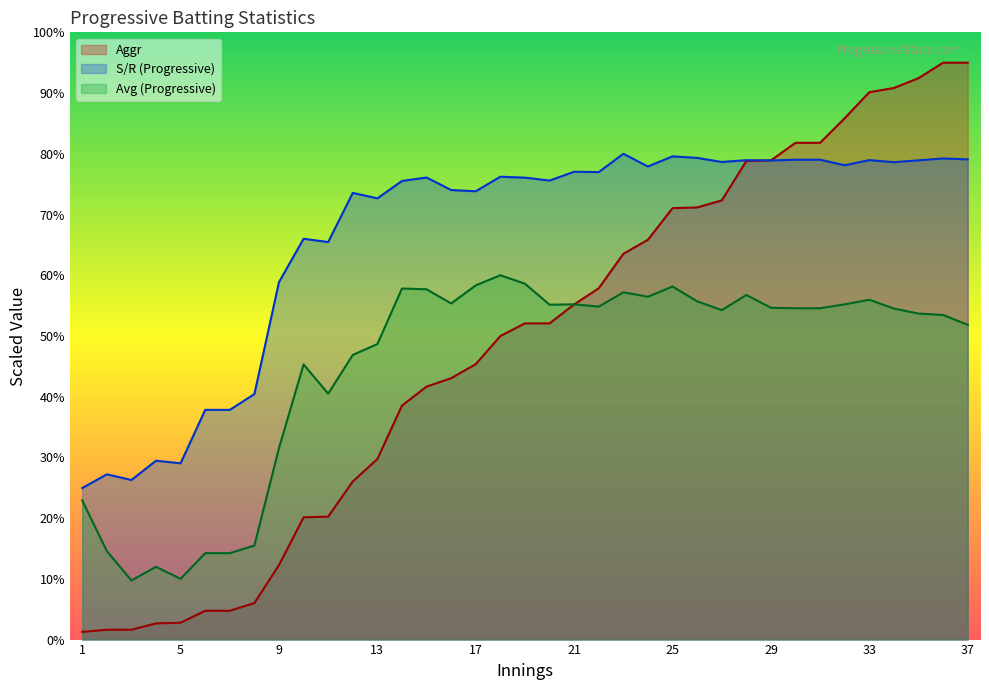

Between 26 and 34, which is larger?

34